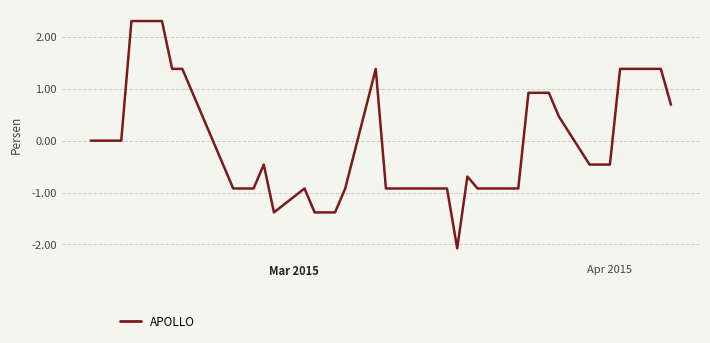

Reading left to right, transcribe all the data shown in this chart.

0.0	0.0	0.0	0.0	2.3	2.3	1.4	1.4	-0.9	-0.9	-0.9	-0.5	-1.4	-0.9	-1.4	-1.4	-1.4	-0.9	1.4	-0.9	-0.9	-0.9	-0.9	-0.9	-2.1	-0.7	-0.9	-0.9	-0.9	0.9	0.9	0.9	0.5	-0.5	-0.5	-0.5	1.4	1.4	1.4	0.7